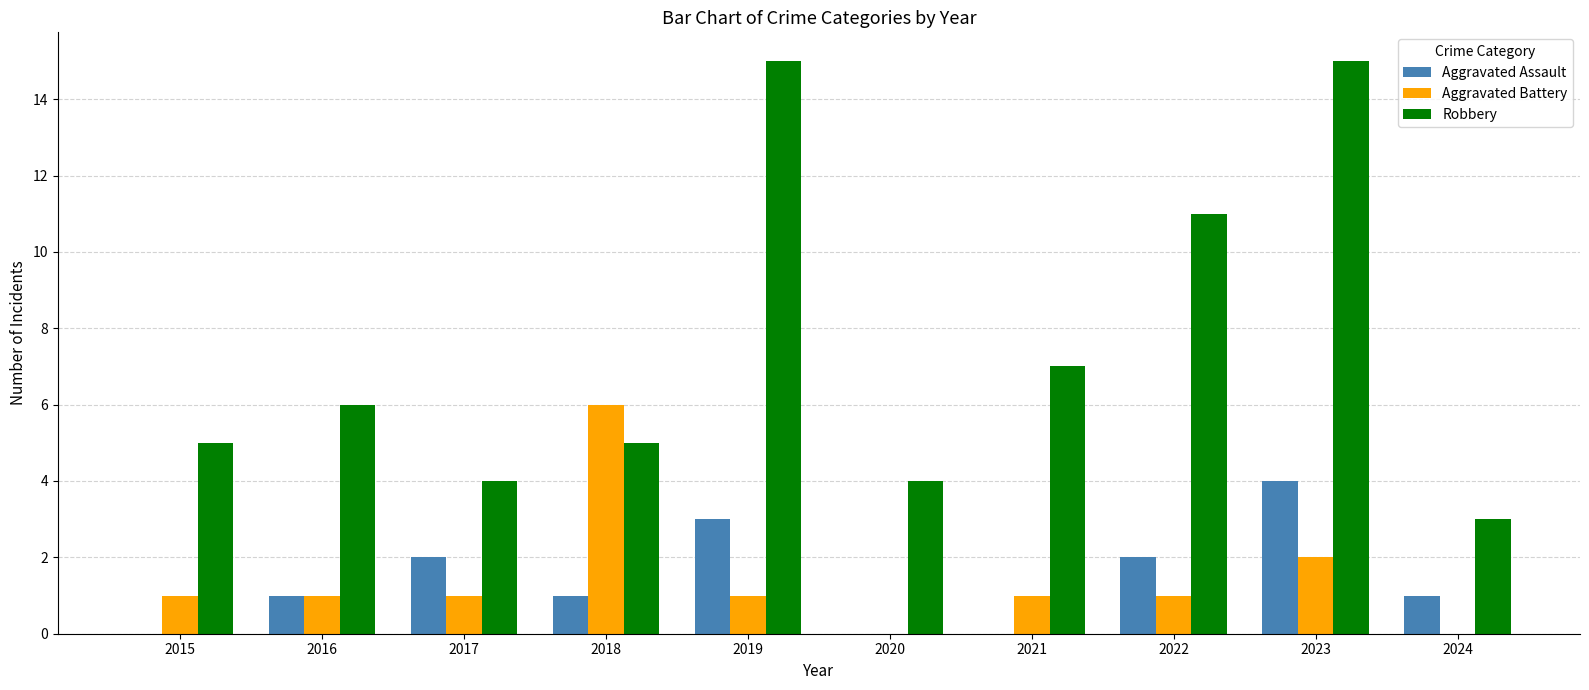

How many categories are shown in the chart?

10